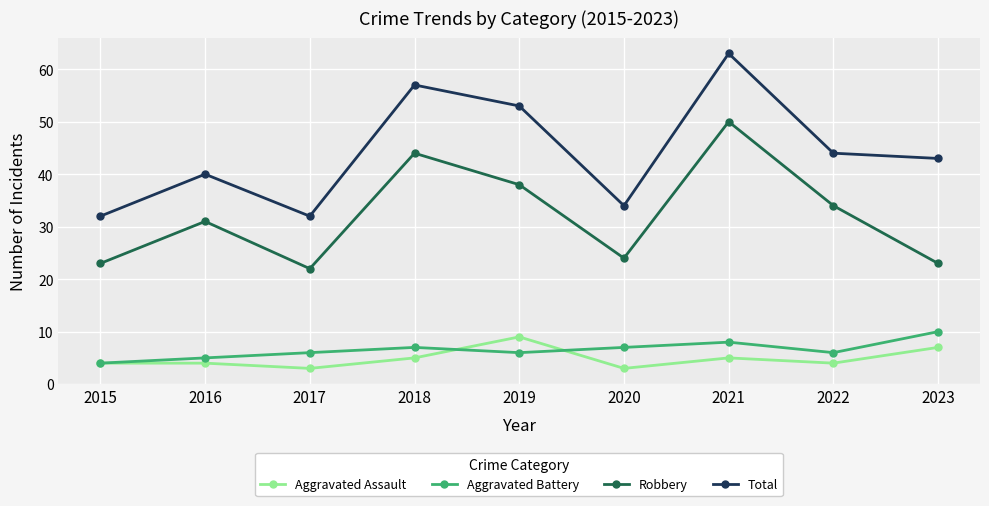

What is the greatest value displayed?

63